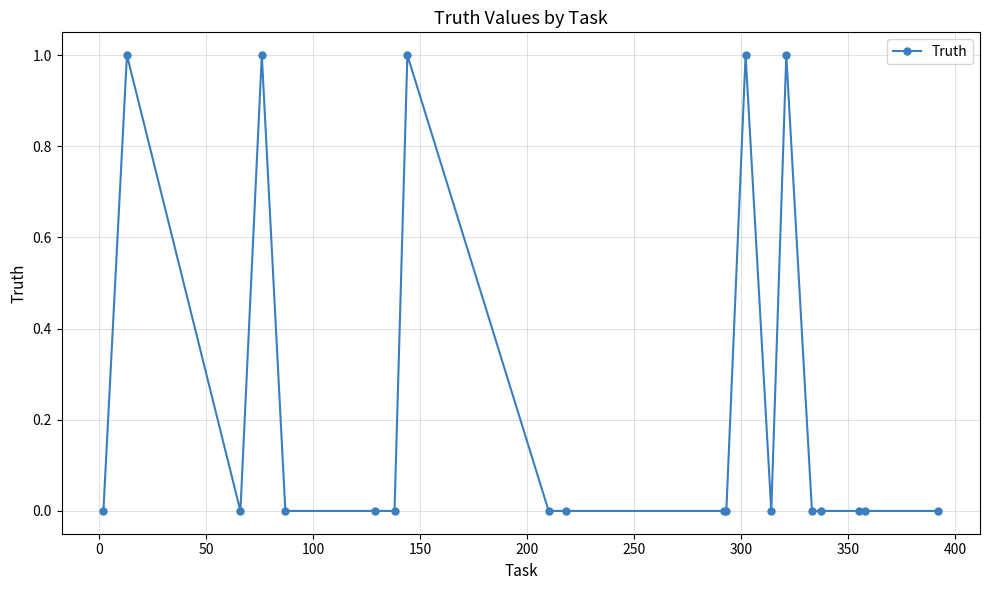

Count the number of data series in this chart.

1